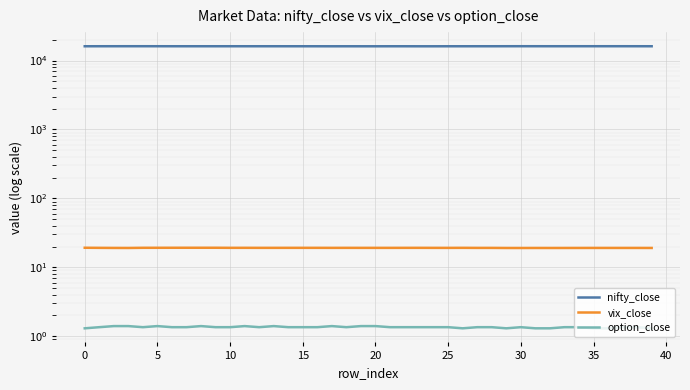

Does the chart display data point markers on the line(s)?

No